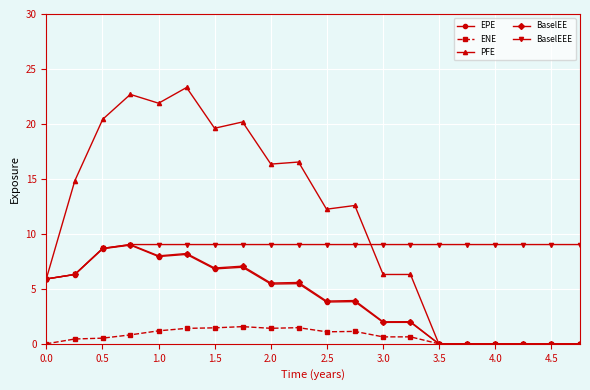

What is the value of the ENE point at the 4th from the left?

0.8